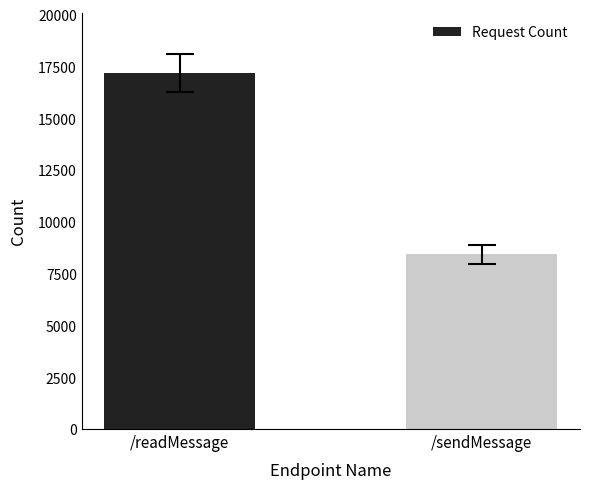

How many series are shown in this chart?

1